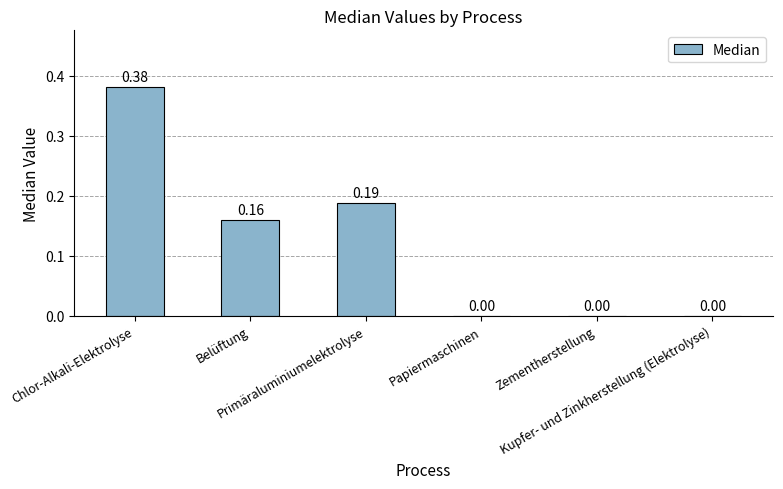

What is the sum of all values?

0.7